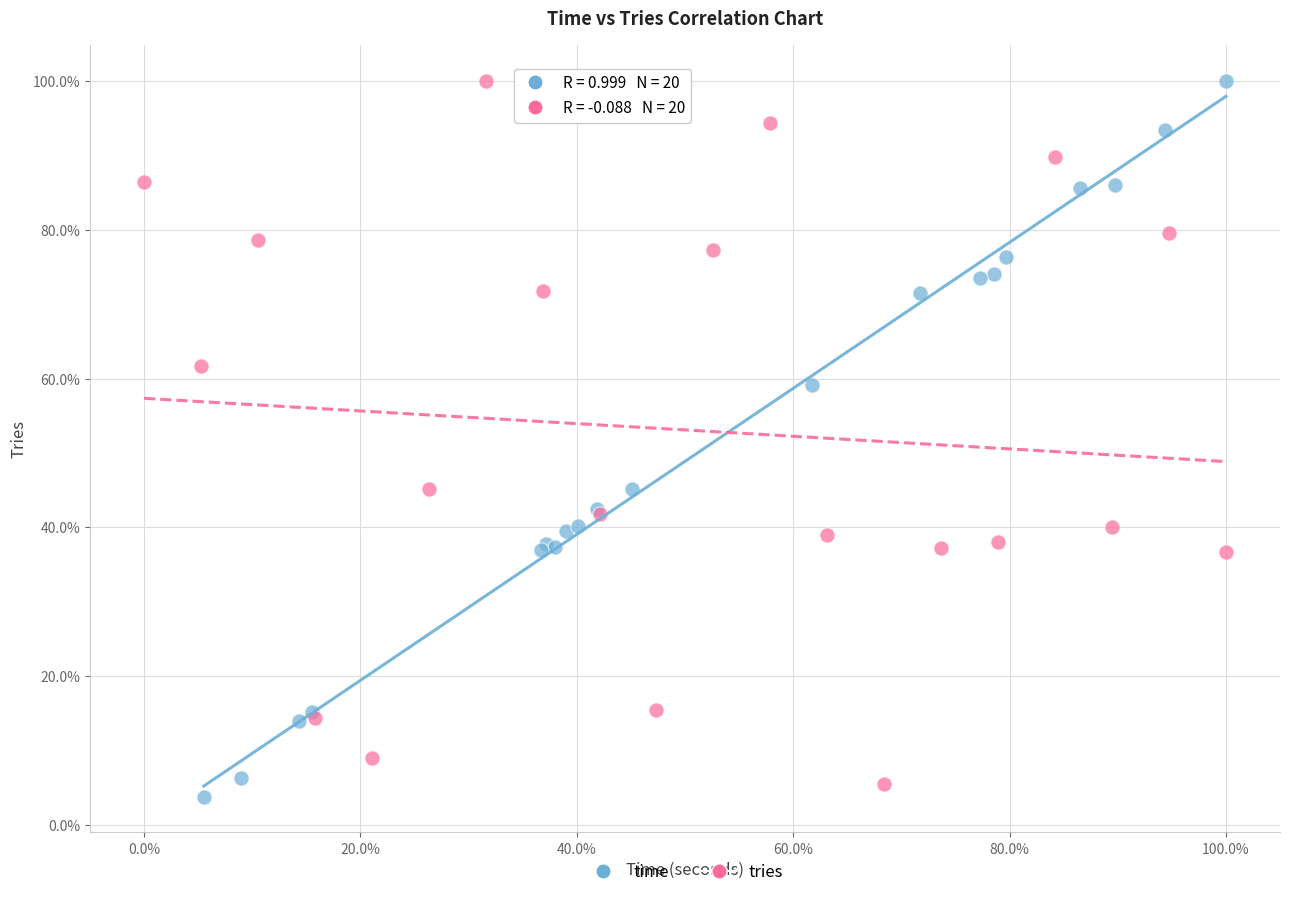

What are all the series names shown in the legend?

time, tries